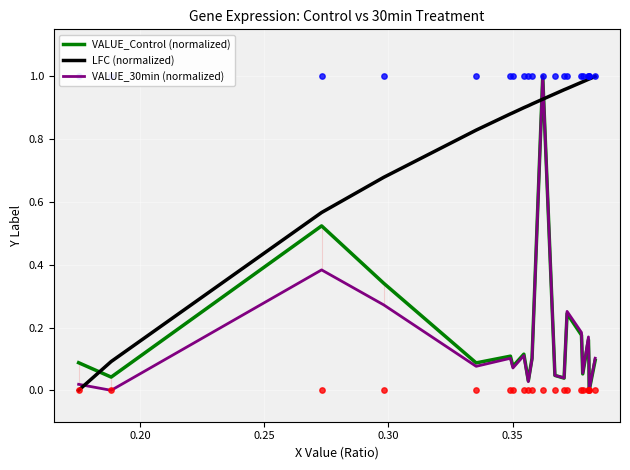

Which series has the largest total across all categories?

LFC (normalized)